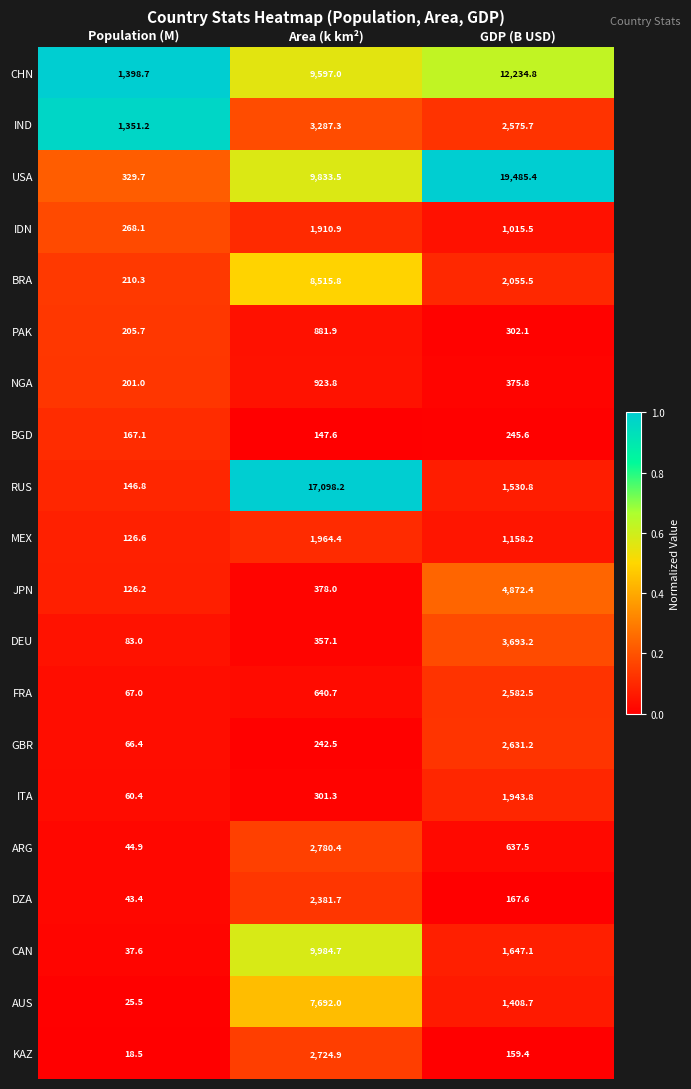

Between Population (M) and GDP (B USD), which series saw the biggest shift?

USA